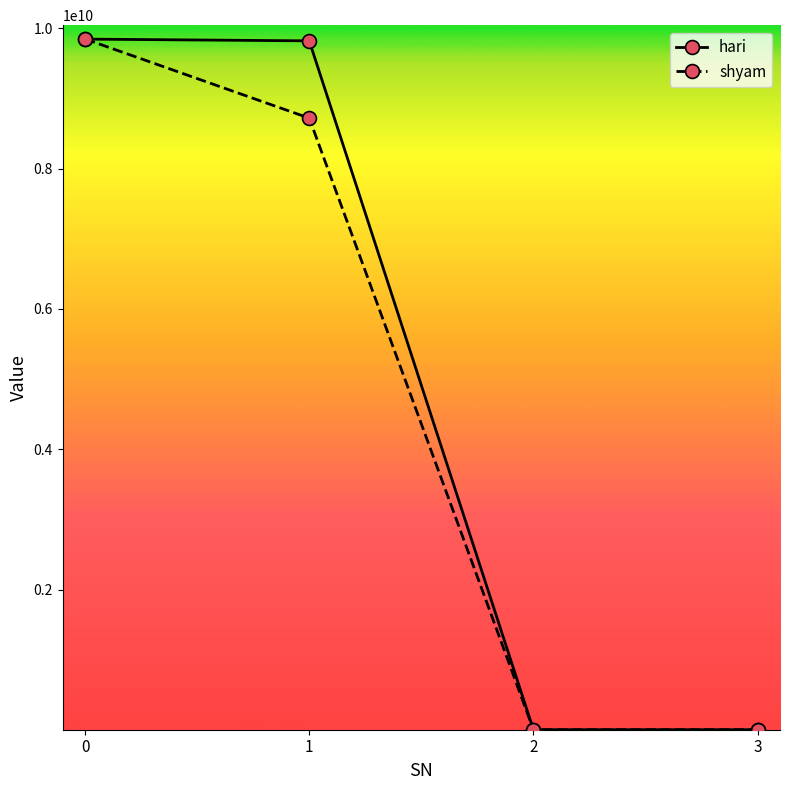

The value of hari at 0 is 5103035927. True or false?

False